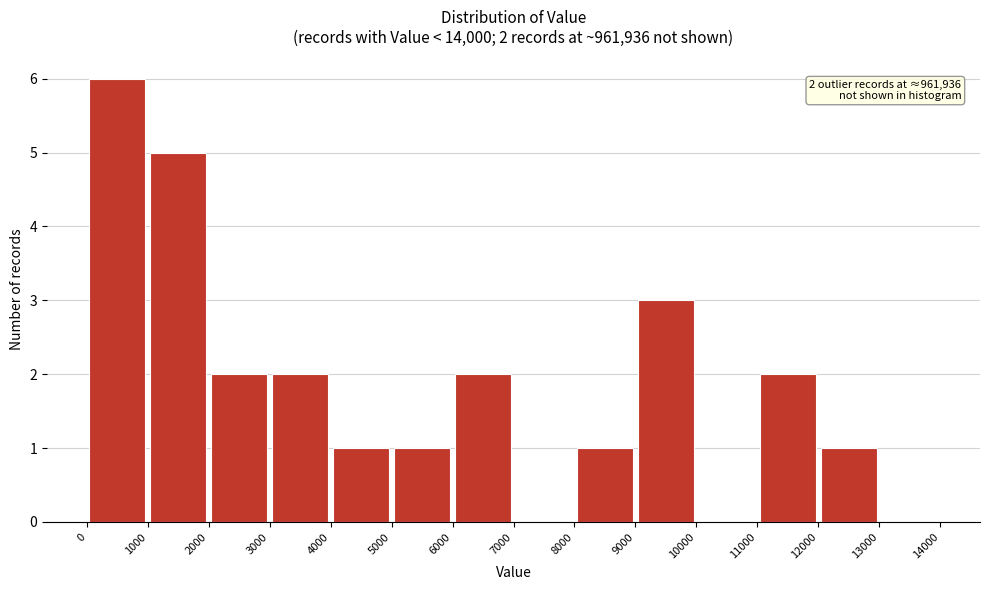

Over which range of the x-axis is the bar tallest?

0 to 1000